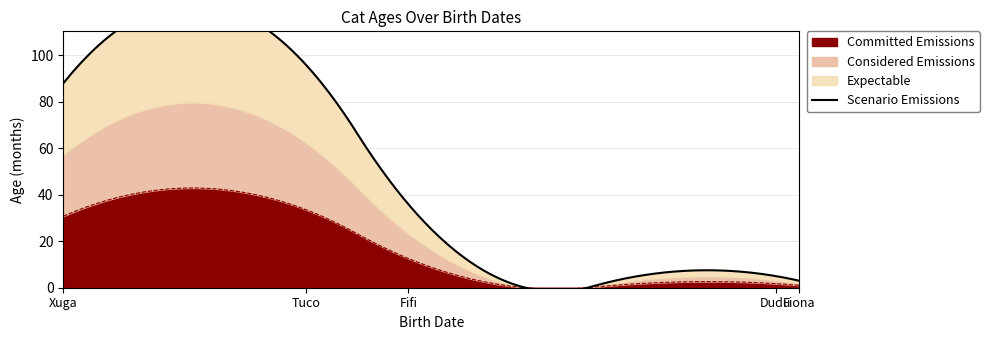

True or false: the data shows 7 at 12/01/2022.

False